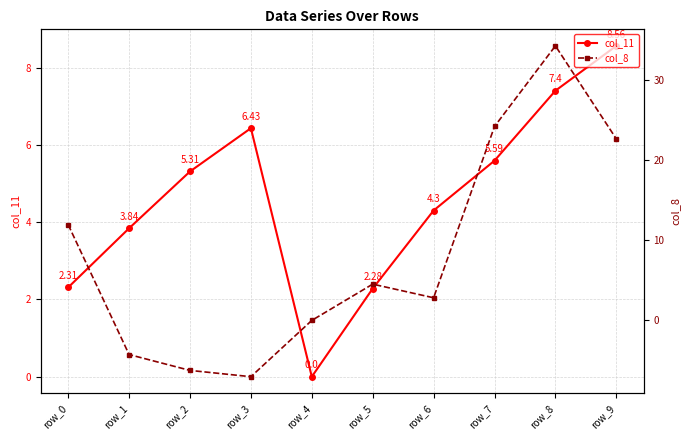

What is the value of the col_8 point at the 6th from the left?

4.5